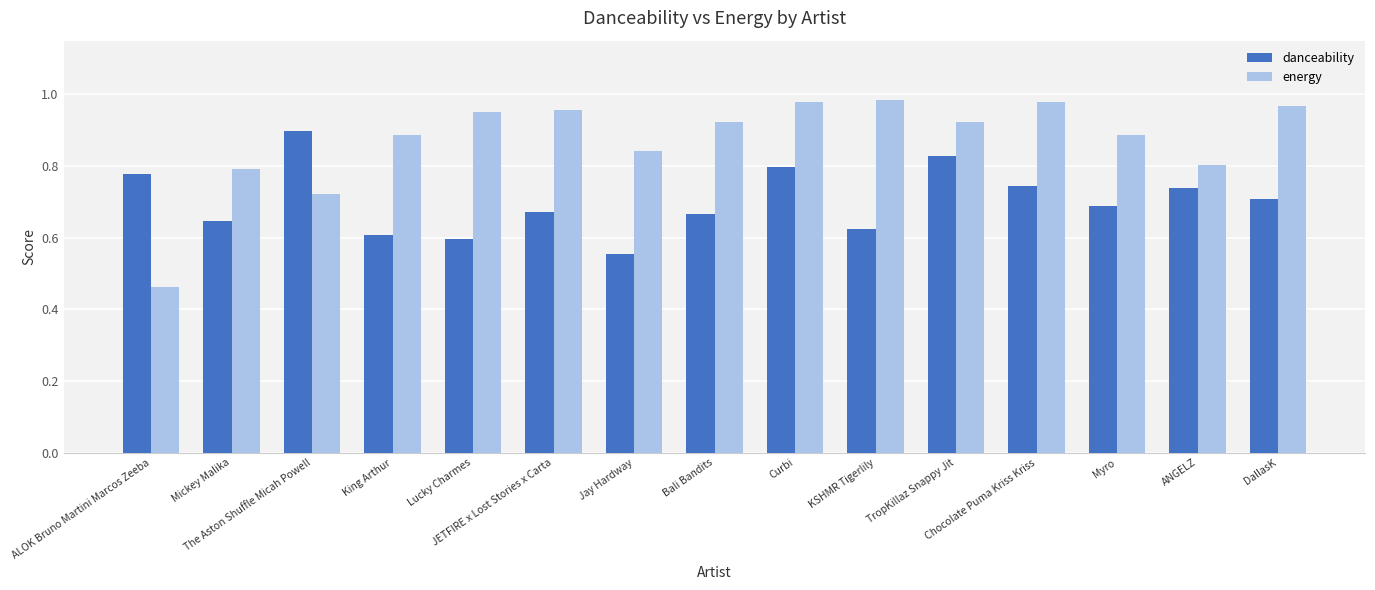

How many groups of bars are there?

15